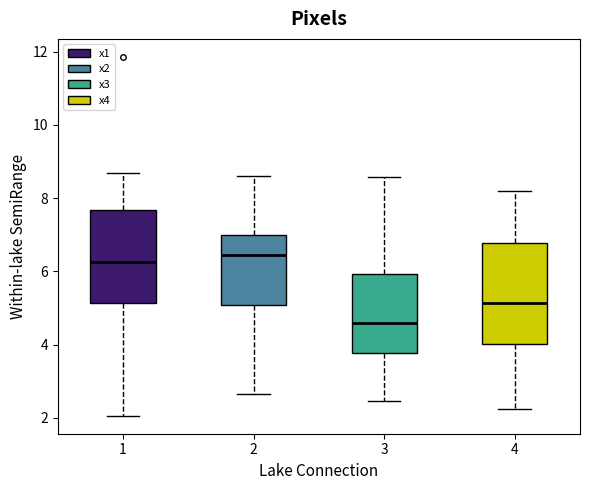

Where is the lower edge of the box at x = 4 on the y-axis? The values are not printed on the chart, so give them approximately, as read against the axis.

4.0